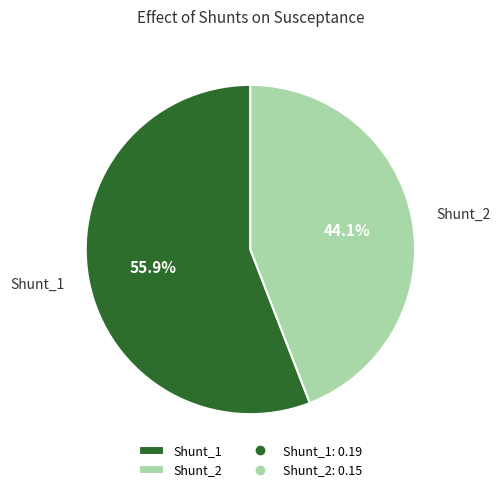

Between Shunt_2 and Shunt_1, which is larger?

Shunt_1